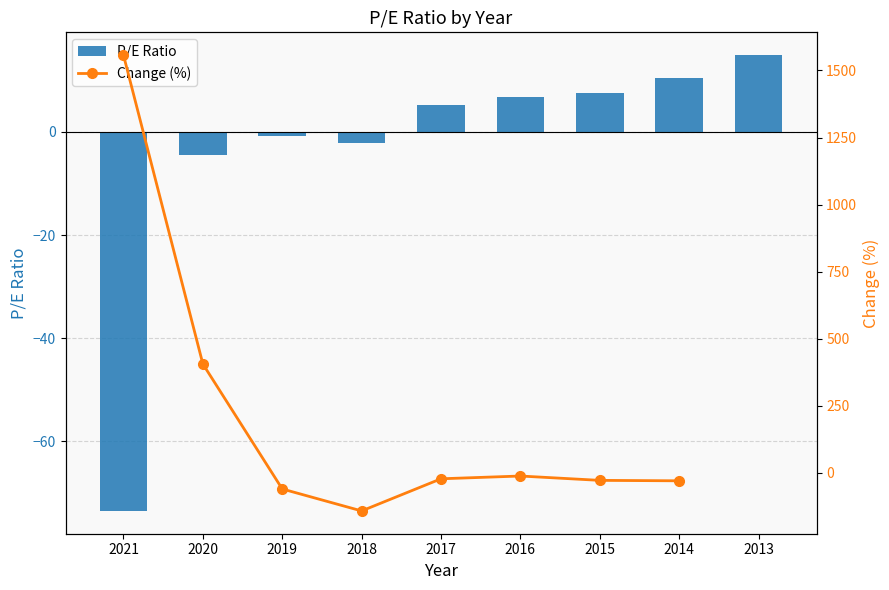

At which label is Change (%) closest to 707?

2020